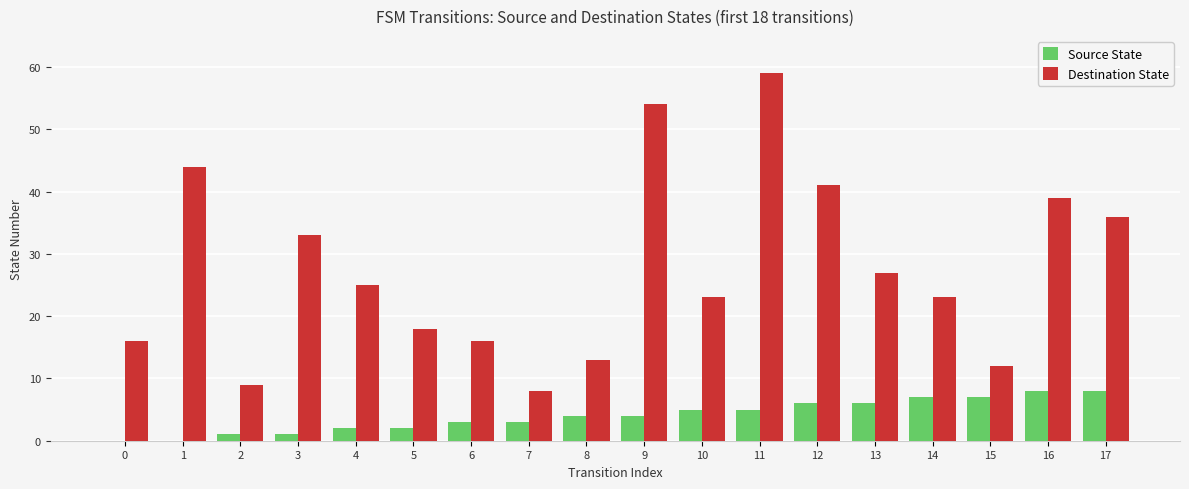

At which category is the sum across all series the highest?

11